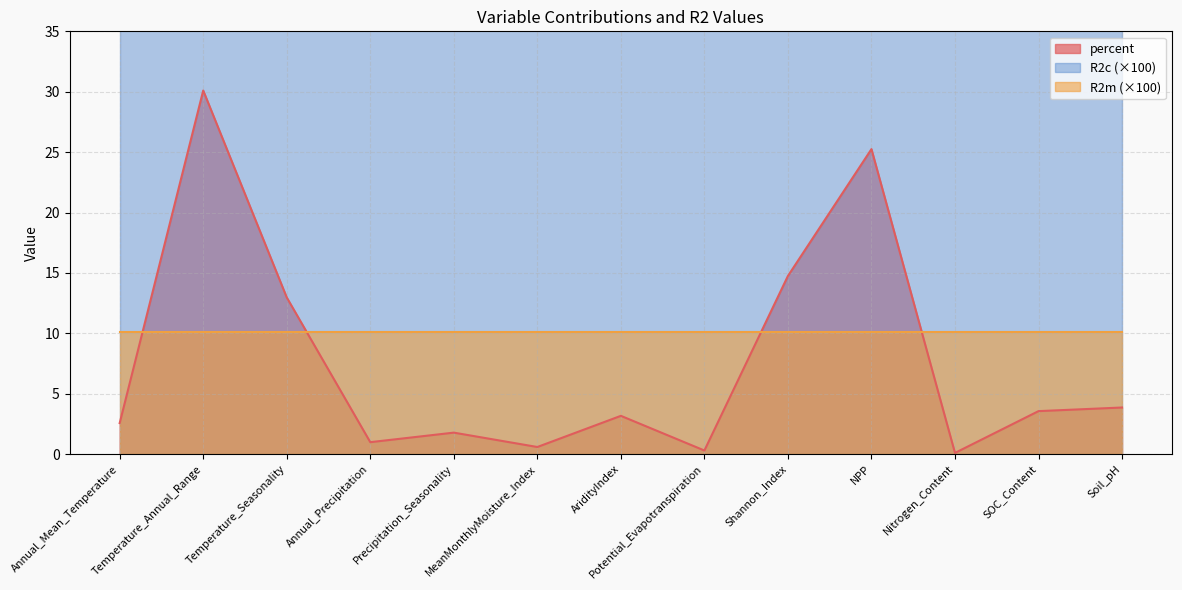

Between Nitrogen_Content and Temperature_Annual_Range, which is larger?

Temperature_Annual_Range